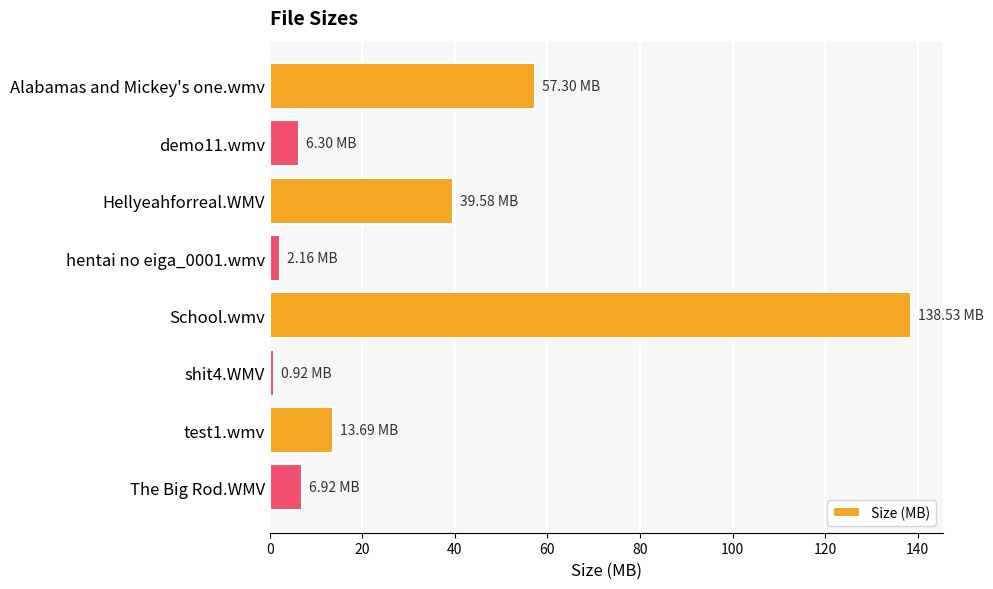

How many categories are shown in the chart?

8